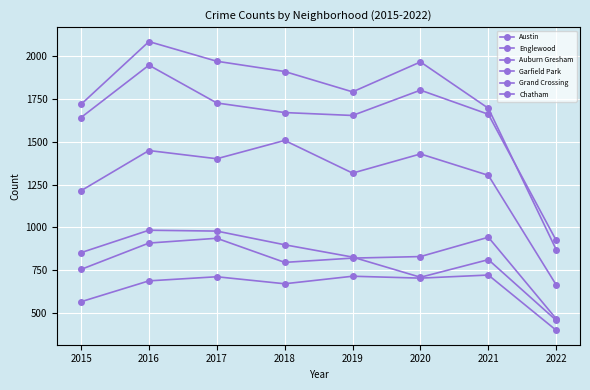

How many lines are shown in the chart?

6